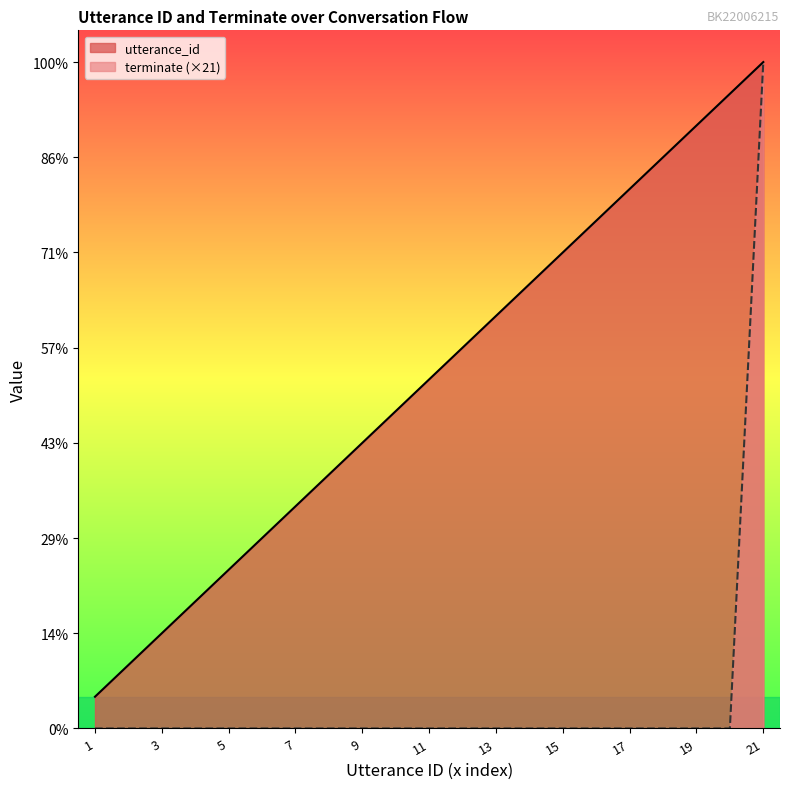

True or false: terminate and utterance_id cross at least once.

False